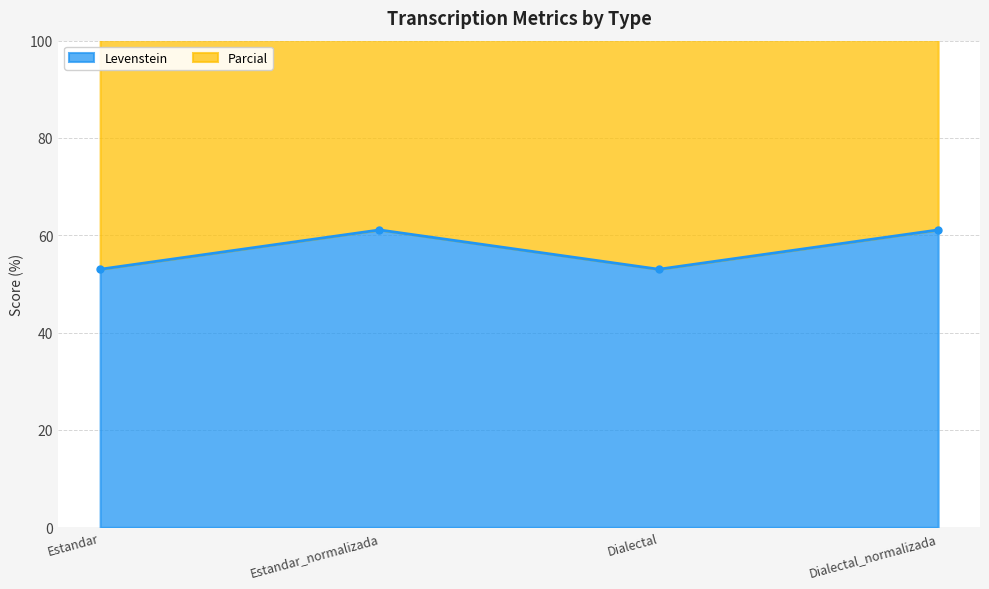

At which label does Levenstein first exceed 61?

Estandar_normalizada